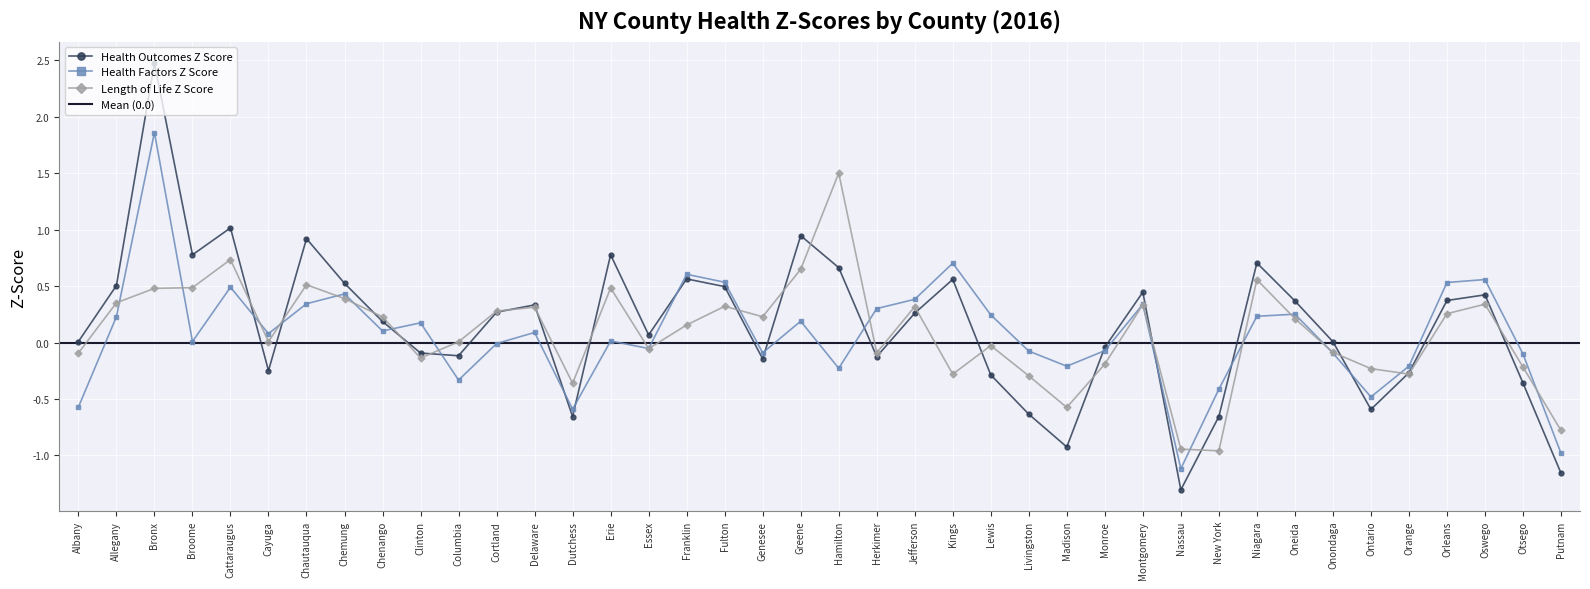

How many lines are shown in the chart?

3